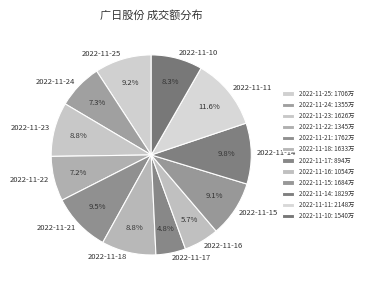

Does 2022-11-22 represent more than half of the total?

No